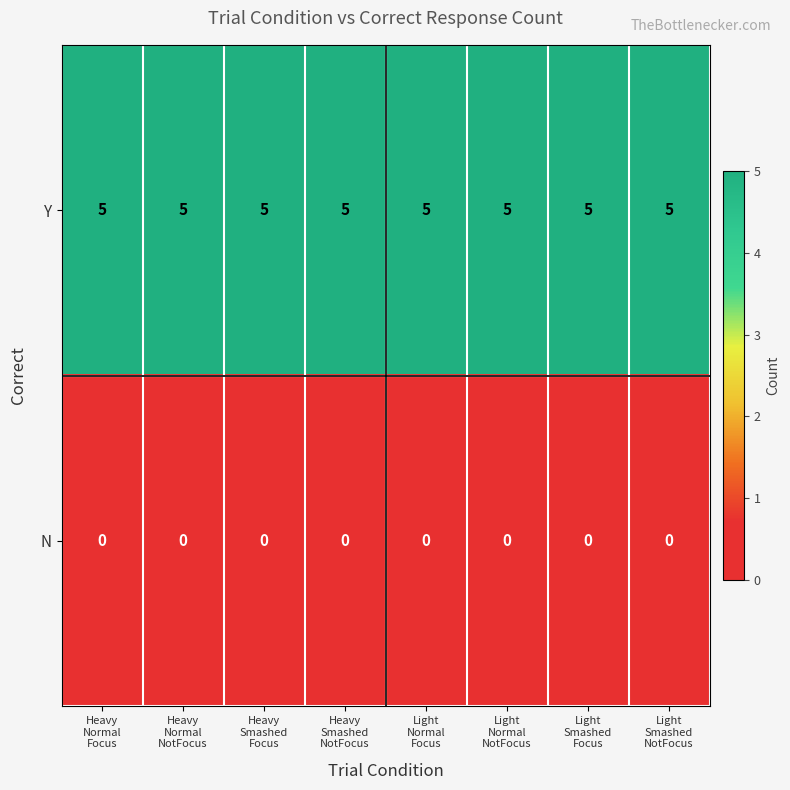

Rank the series by their average value, from highest to lowest.

Y, N